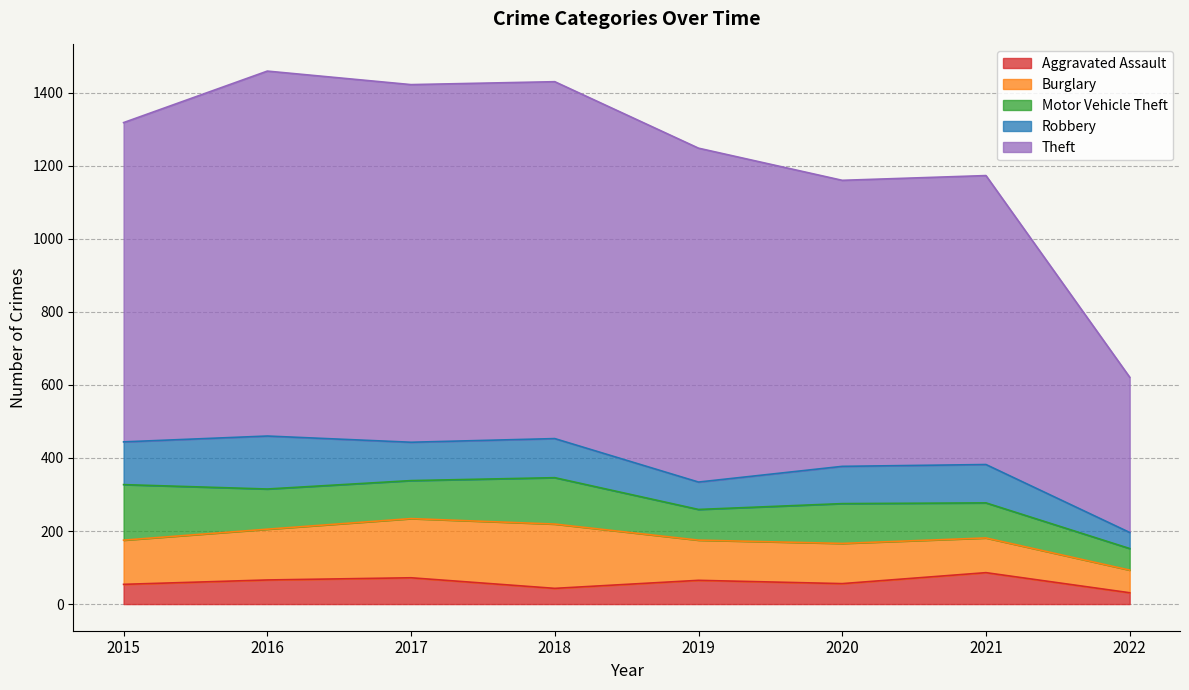

Does the chart have visible grid lines?

Yes